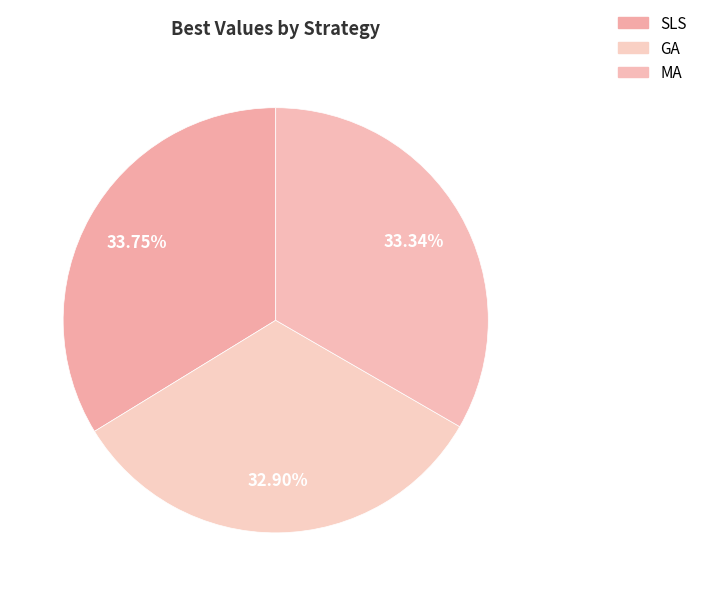

Do SLS and GA together represent more than half of the pie?

Yes